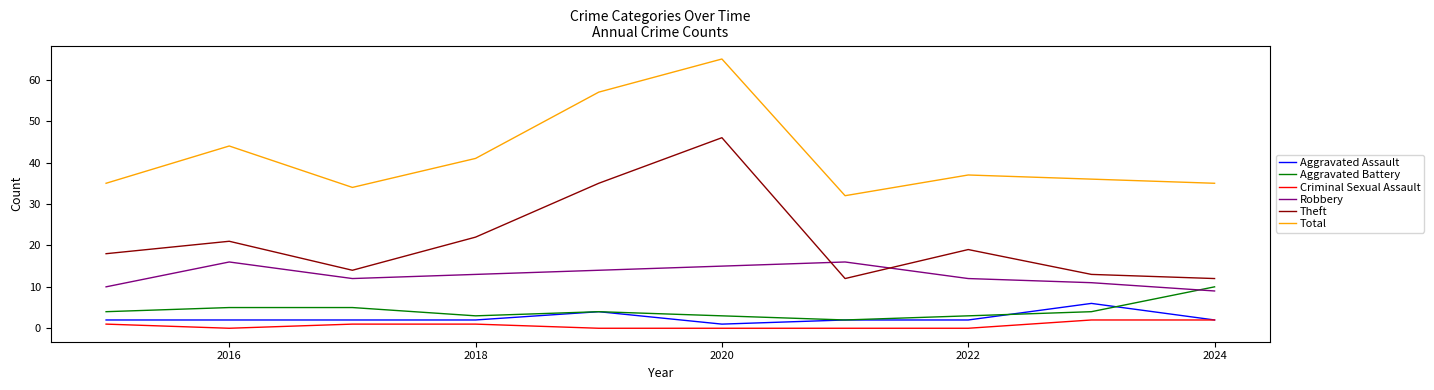

Which series has the largest total across all categories?

Total